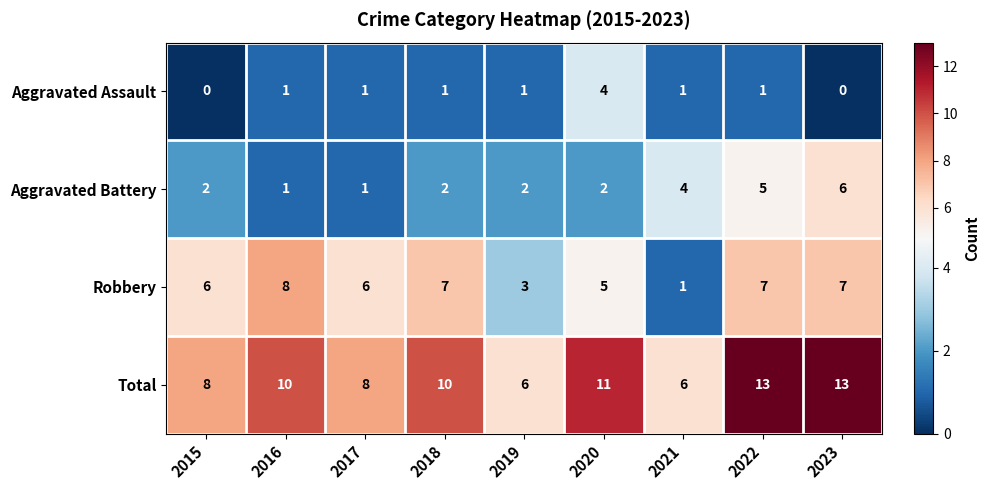

What is the total value across all series at 2017?

16